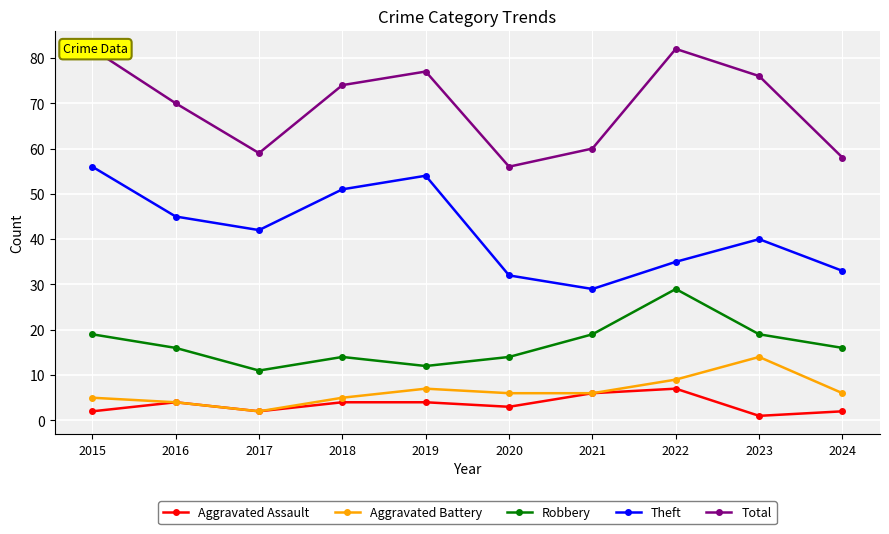

Count the Robbery values in the range 14 to 19.

7